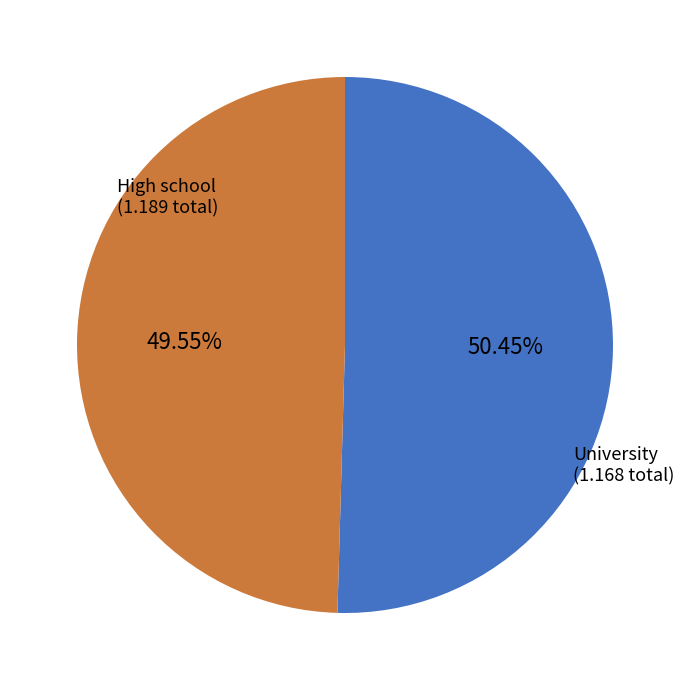

Which has a higher value, University or High school?

High school